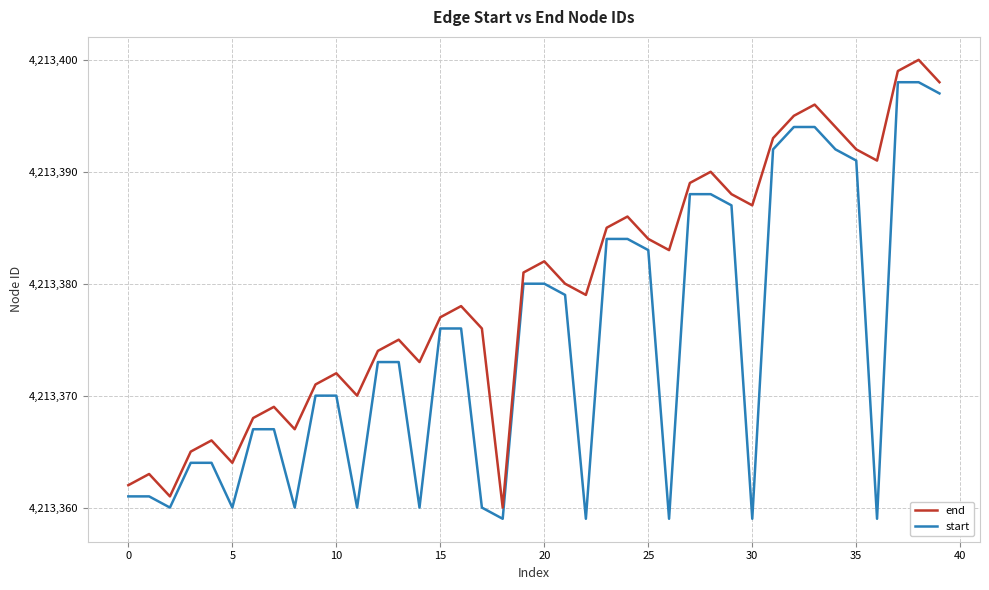

True or false: start and end cross at least once.

False